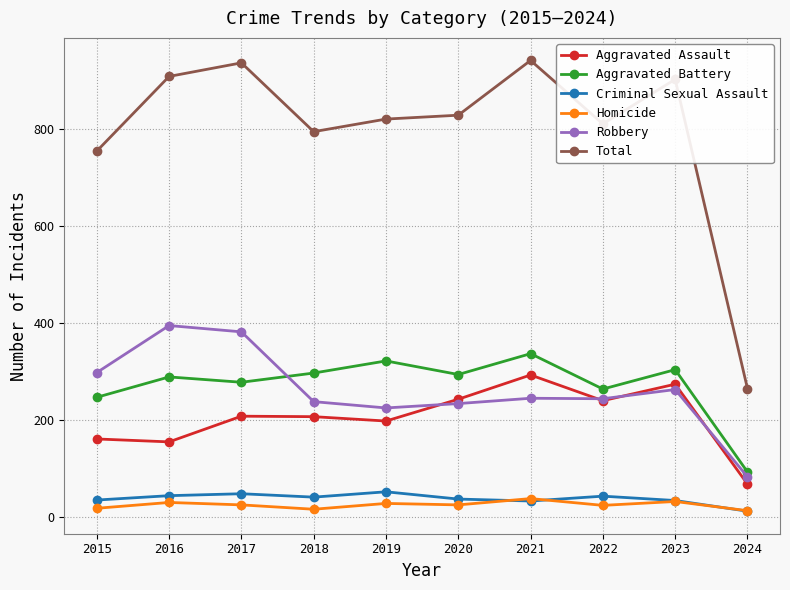

Is it true that Aggravated Battery equals 303 at 2023?

True